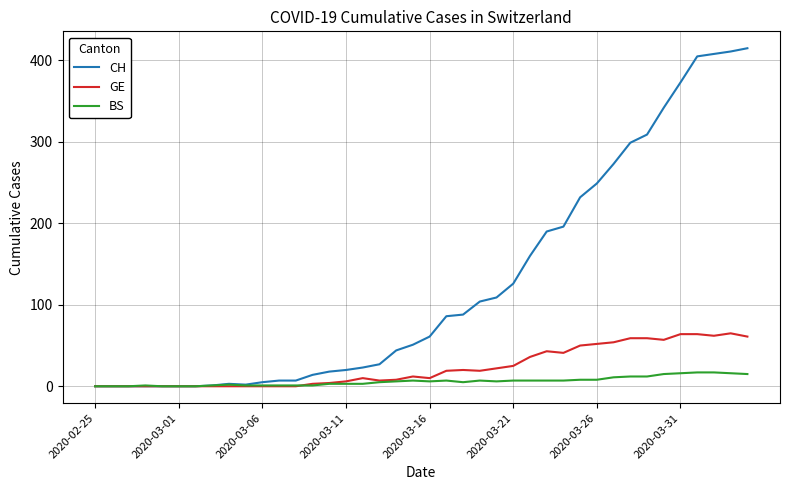

True or false: BS has more than 0 interior local peaks.

True